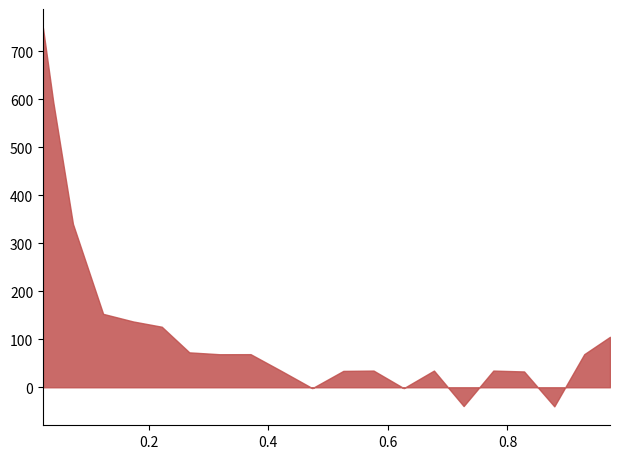

What is the maximum value shown in the chart?

748.8